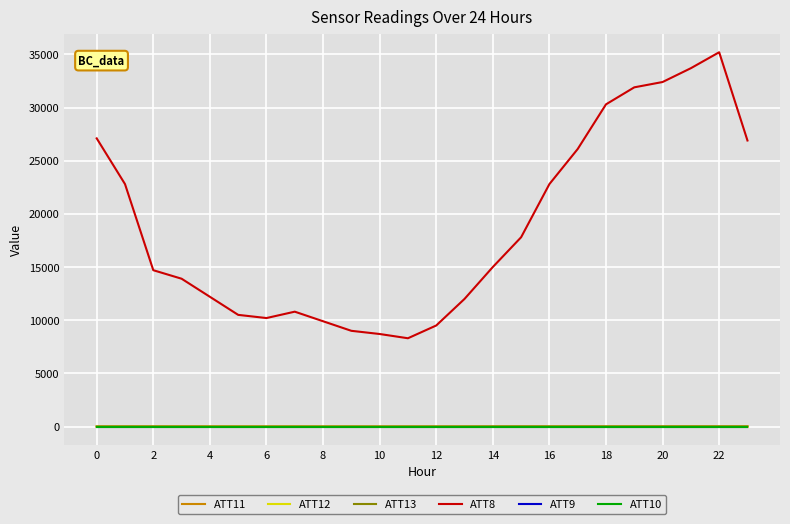

Is this an area chart (filled region under the line)?

No